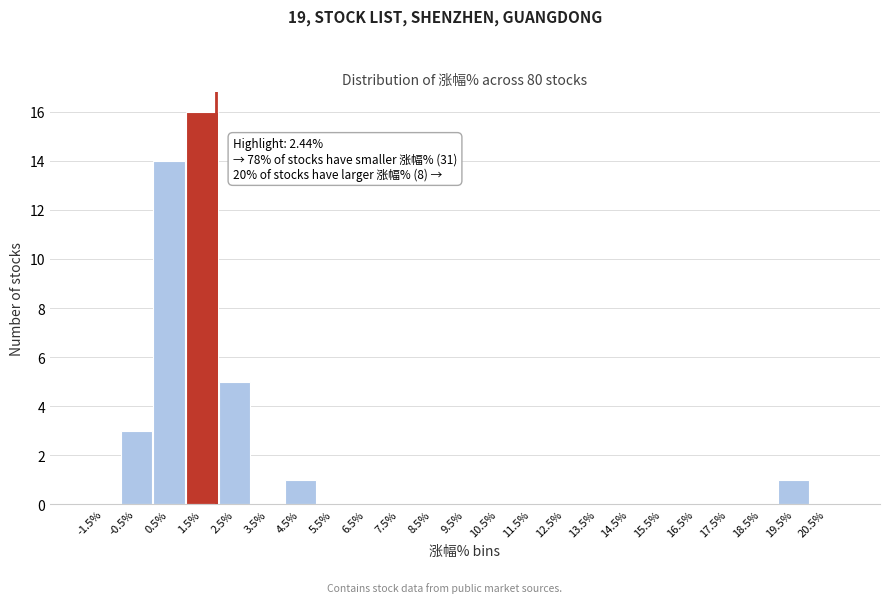

Reading left to right, transcribe all the data shown in this chart.

-1.5%=0	-0.5%=3	0.5%=14	1.5%=16	2.5%=5	3.5%=0	4.5%=1	5.5%=0	6.5%=0	7.5%=0	8.5%=0	9.5%=0	10.5%=0	11.5%=0	12.5%=0	13.5%=0	14.5%=0	15.5%=0	16.5%=0	17.5%=0	18.5%=0	19.5%=1	20.5%=0